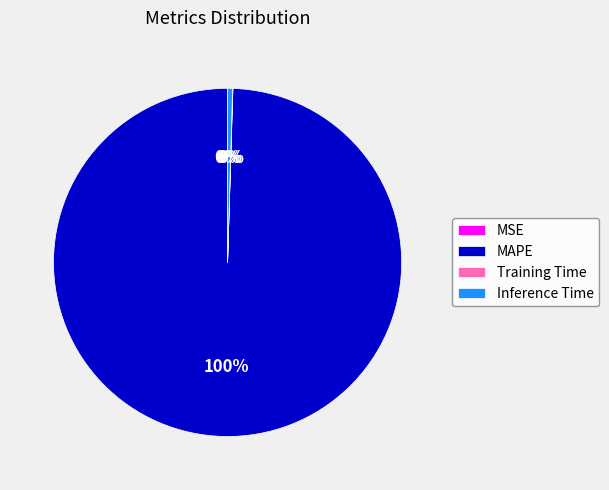

To the nearest percent, what is the difference between the largest and smallest slice percentages?

100%